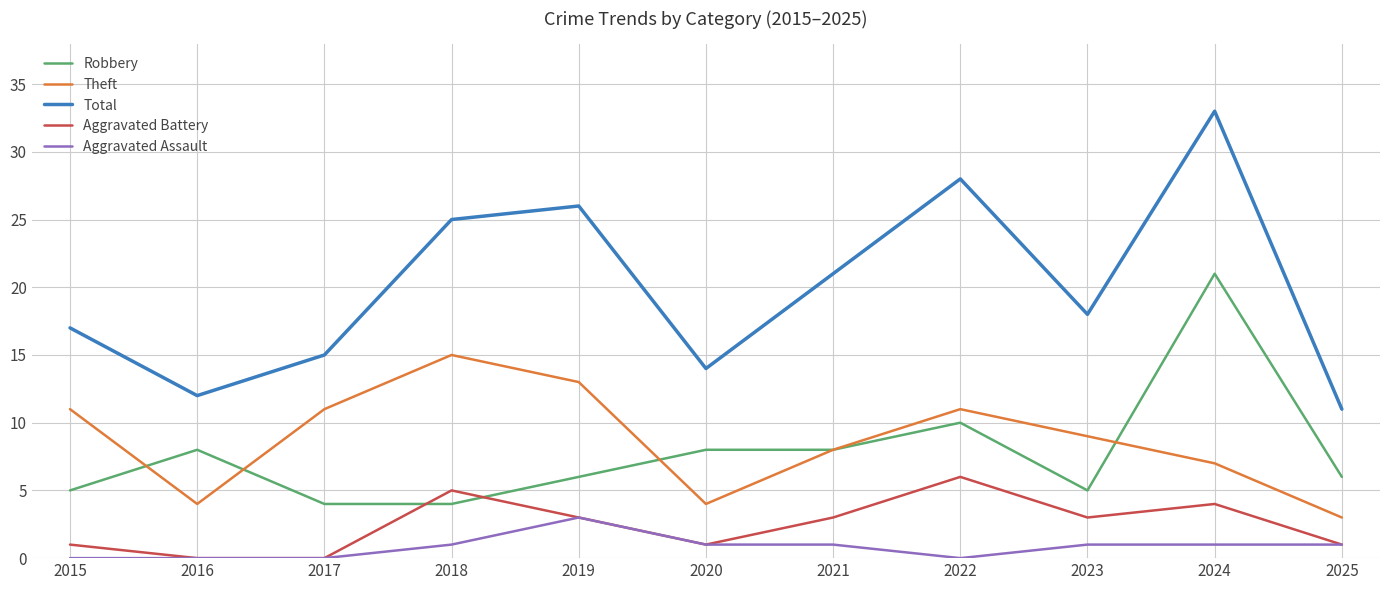

Is the value of Aggravated Battery at 2017 greater than the value of Theft at 2025?

No